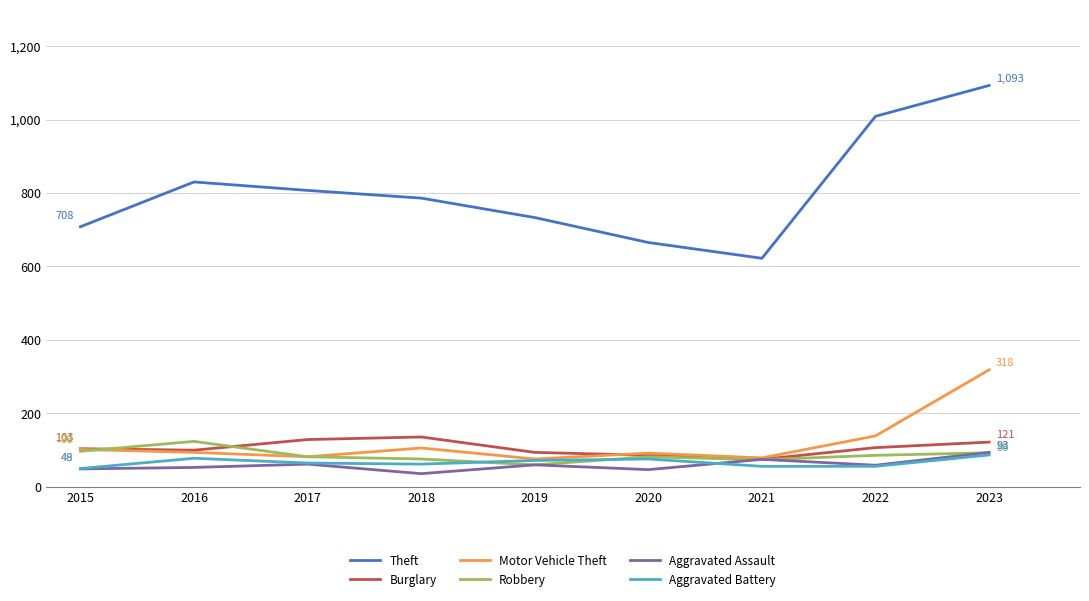

Does the chart have visible grid lines?

Yes